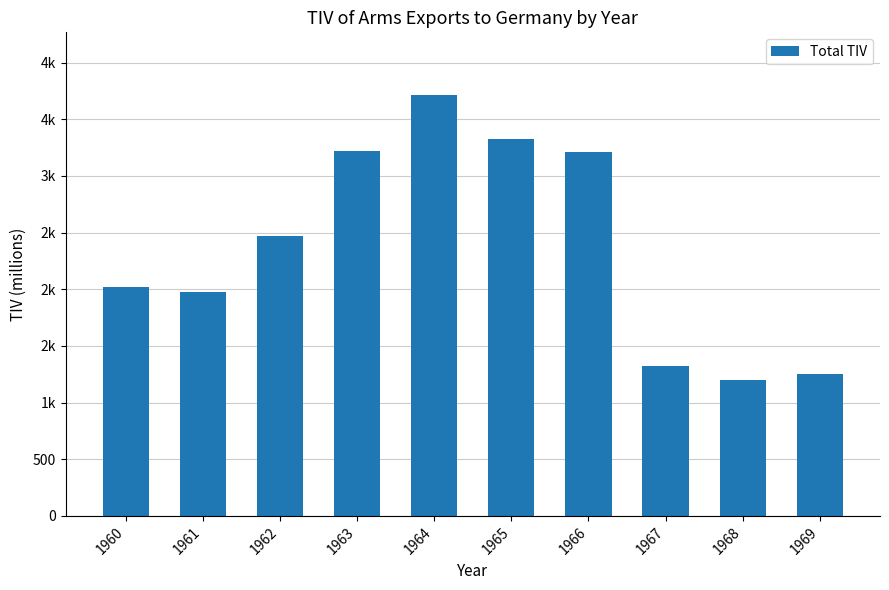

Rank the categories by value from highest to lowest.

1964, 1965, 1963, 1966, 1962, 1960, 1961, 1967, 1969, 1968